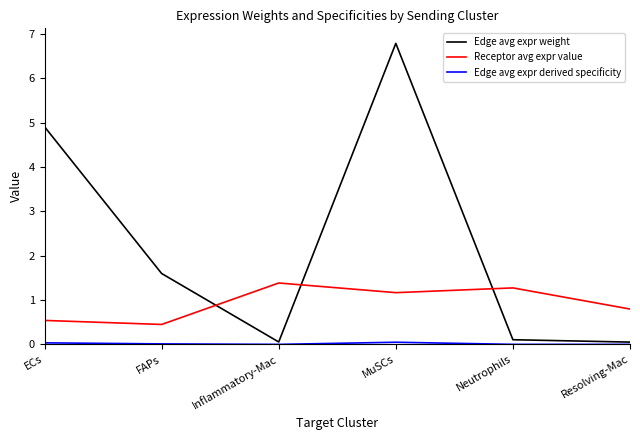

Which category has the highest value across all series?

MuSCs